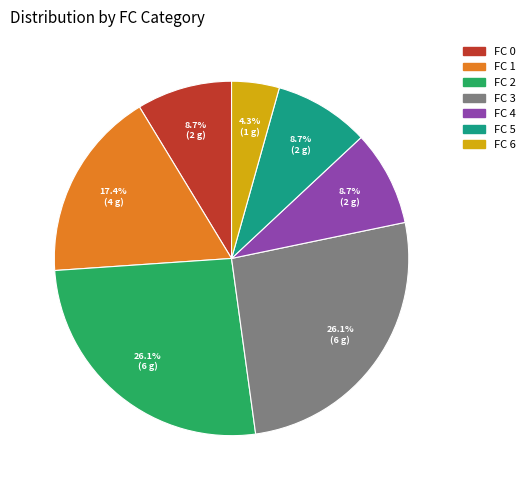

How many segments does this pie chart have?

7